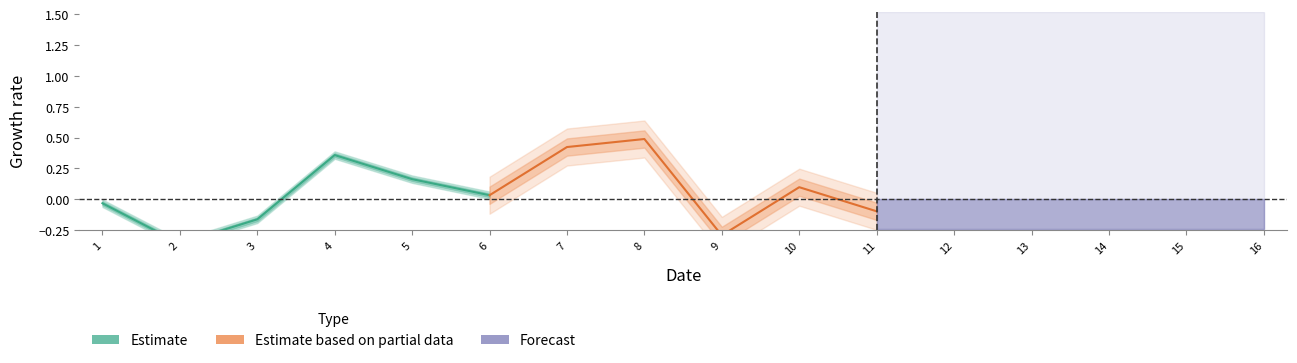

Which series has the largest range (max minus min)?

Estimate based on partial data